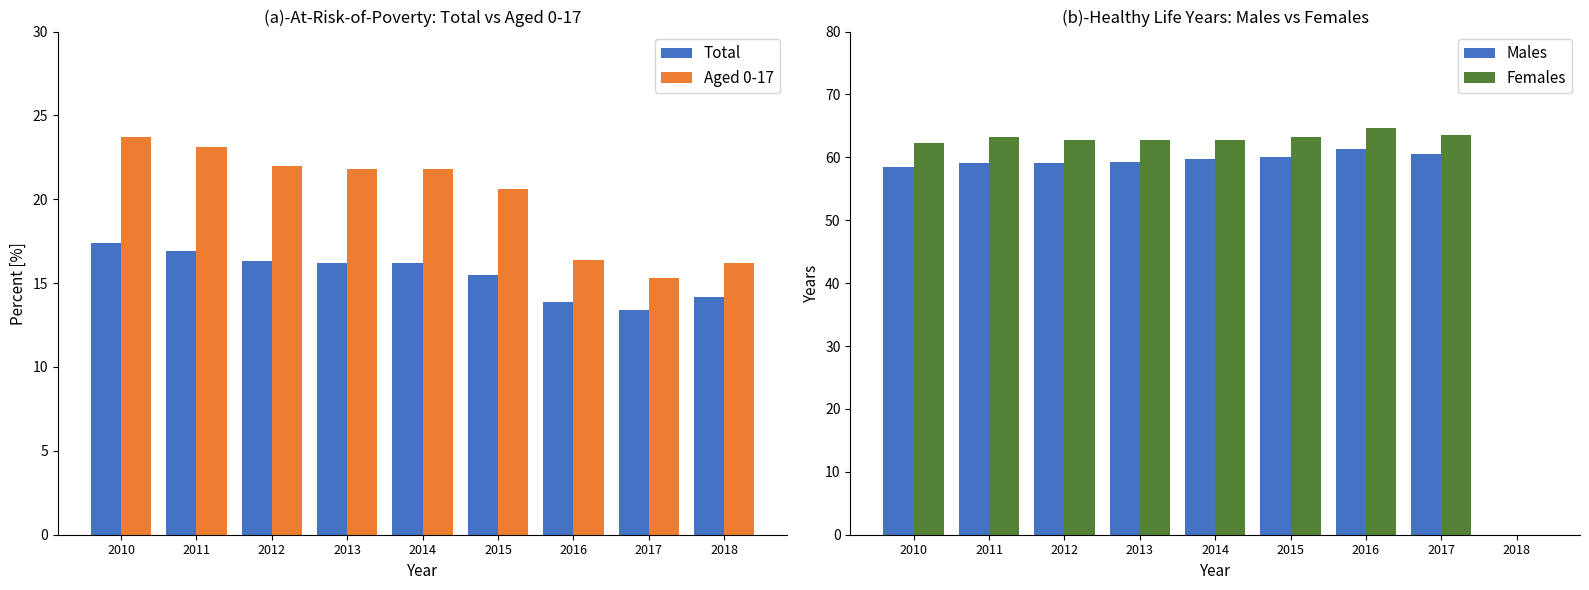

Is it true that Females equals 85.2 at 2015?

False